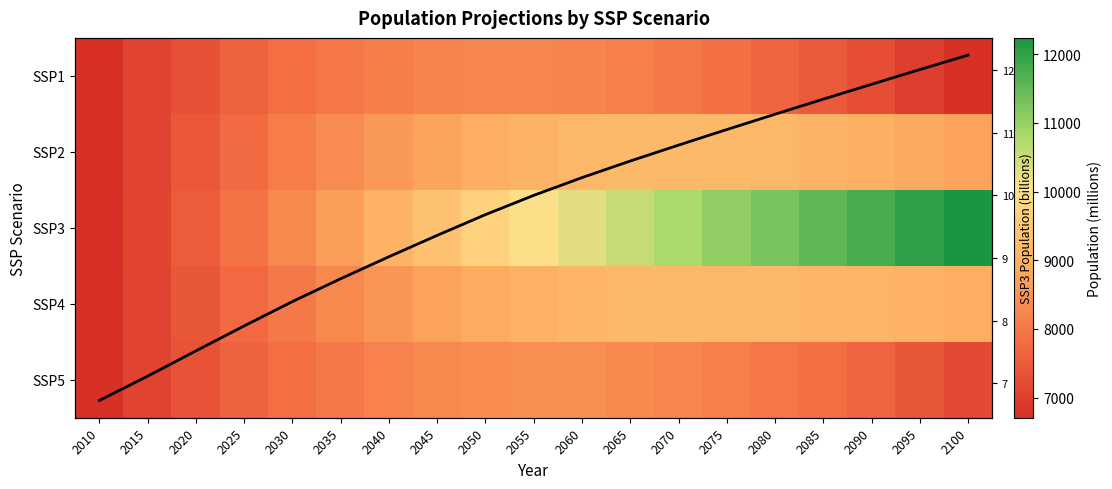

How many values in the SSP5 series exceed 7998?

10